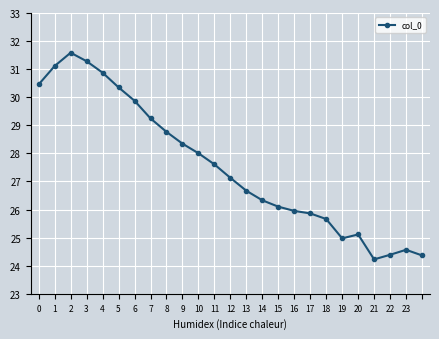

What is the difference between the maximum and minimum values?

7.4